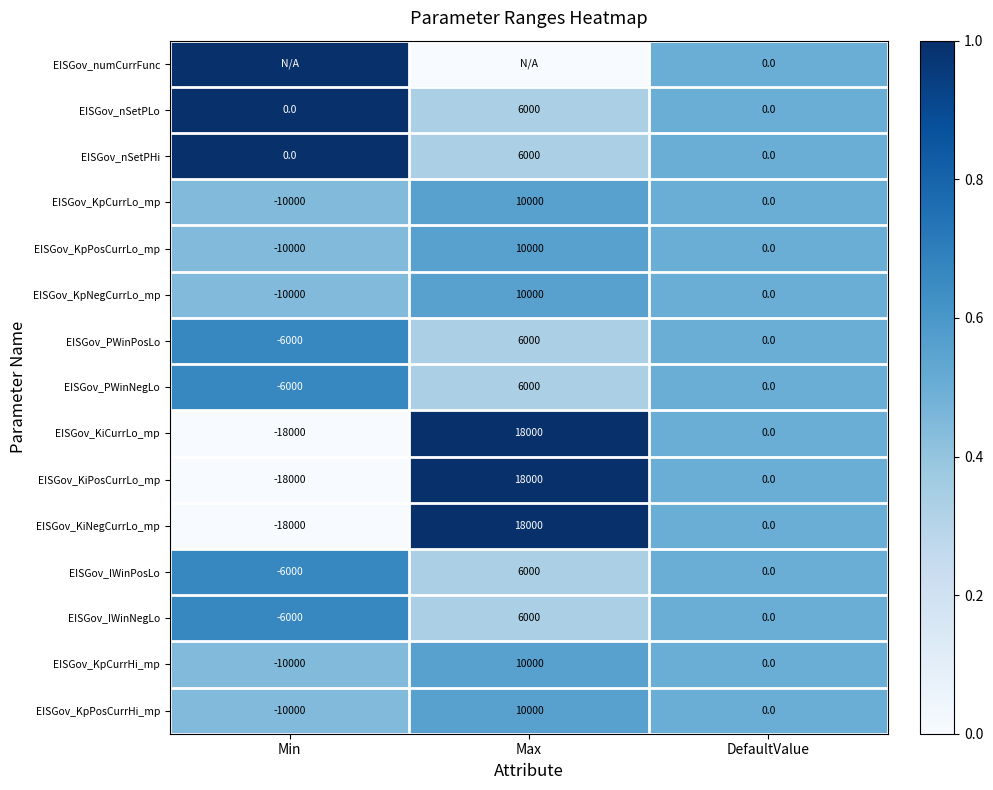

Count the EISGov_KpNegCurrLo_mp values in the range -10000 to 10000.

3